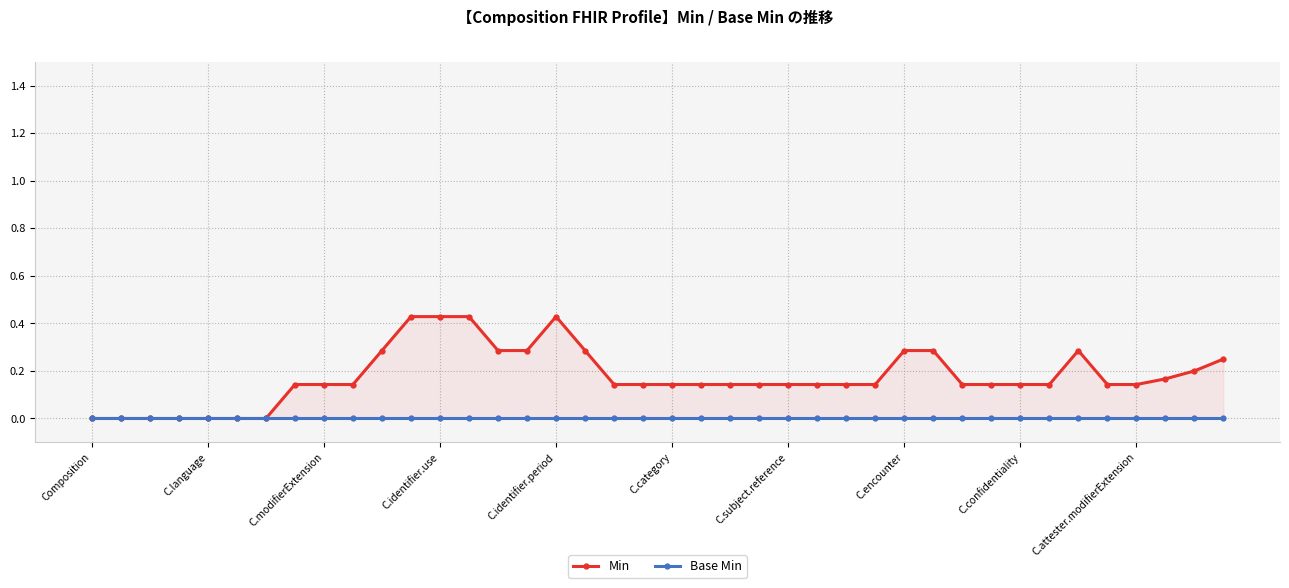

The value of Min at 13 is 0.8. True or false?

False